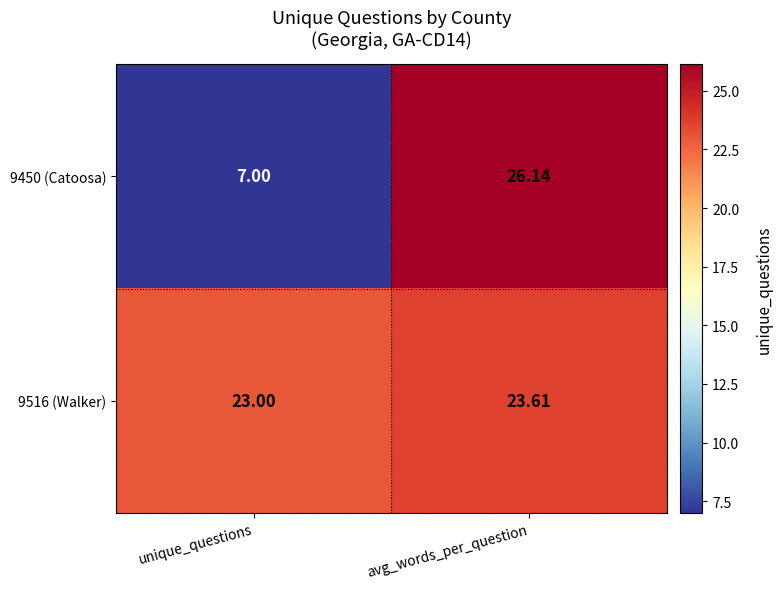

At which label is 9450 (Catoosa) closest to 16?

unique_questions